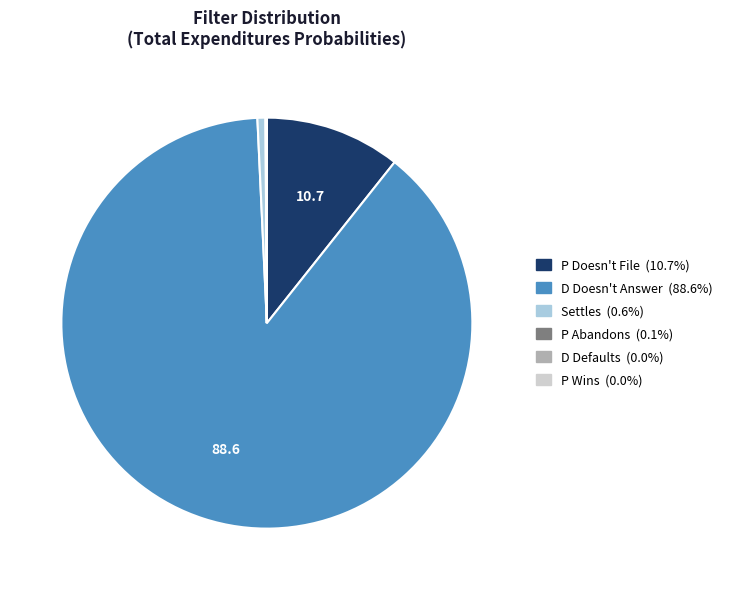

Is there a majority slice in this chart?

Yes